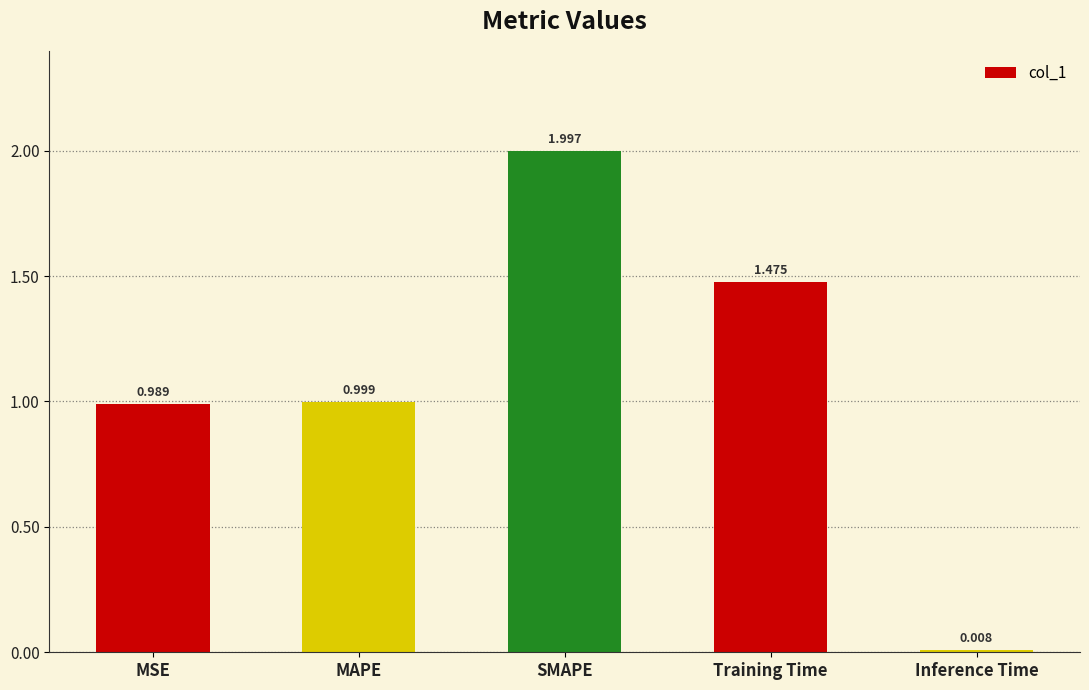

What position from the right is MAPE?

4